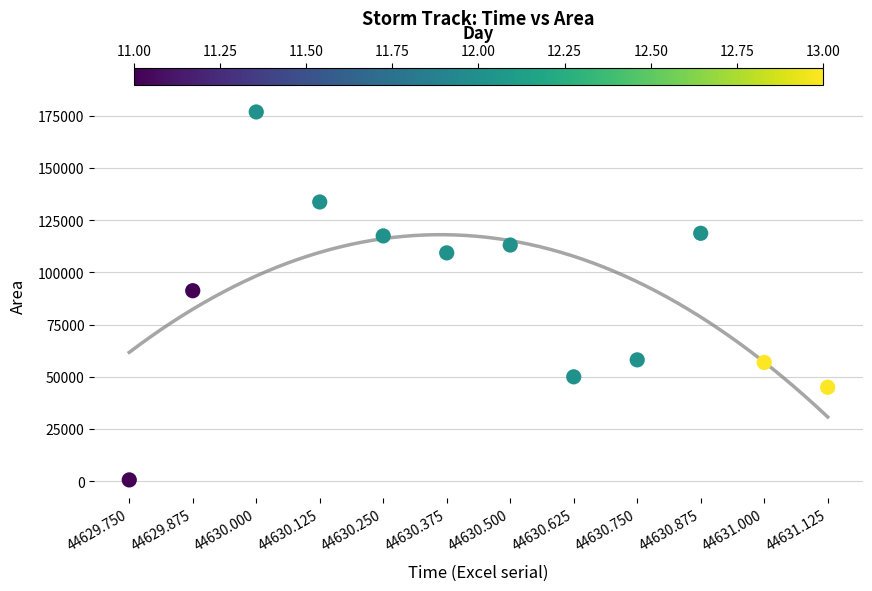

What Y value in the scatter plot is closest to 88750?

91250